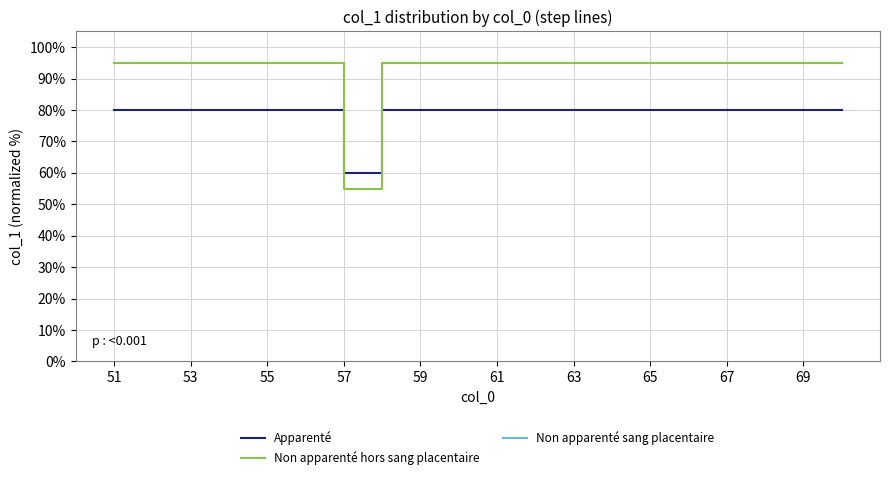

How many lines are shown in the chart?

3